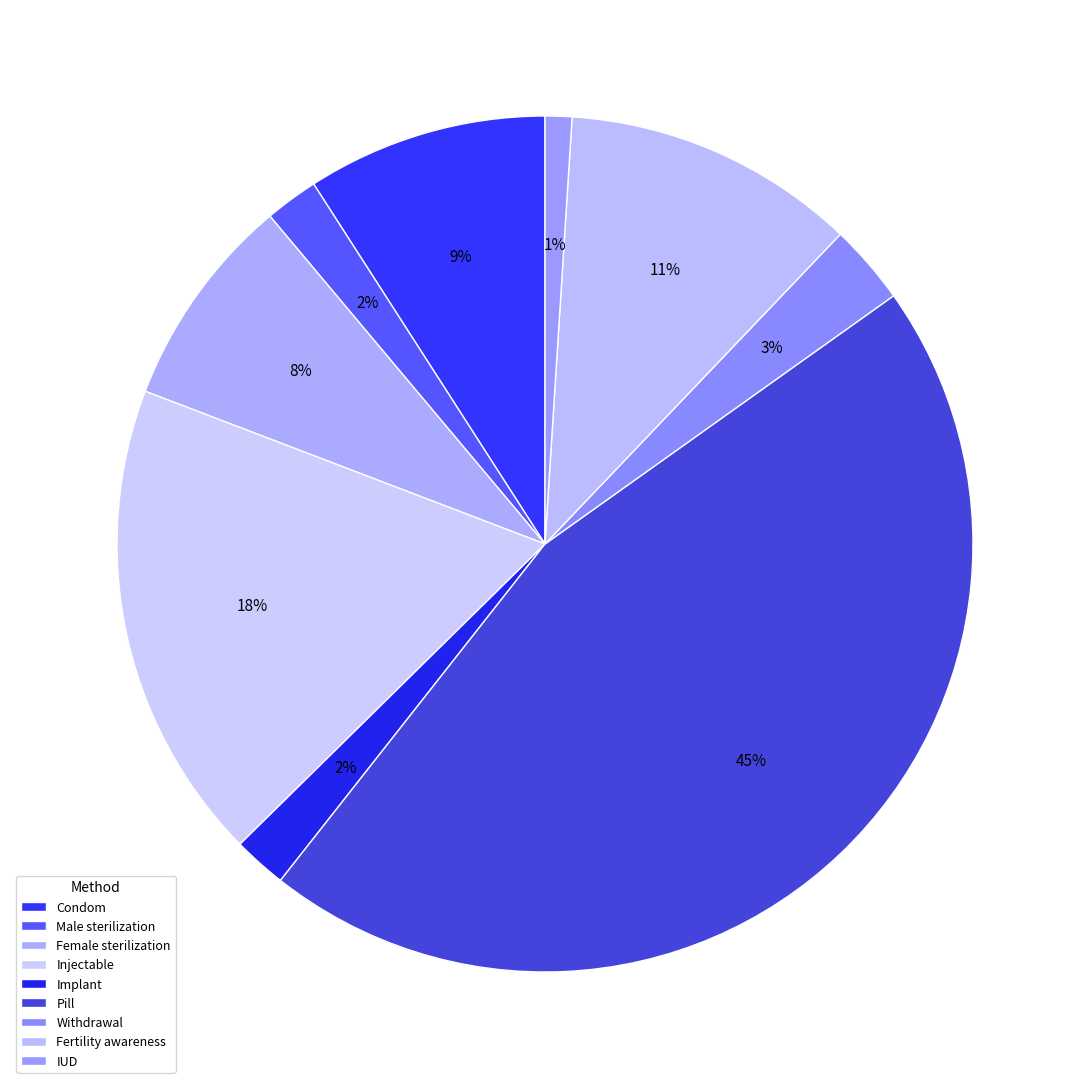

To the nearest percent, what portion does Injectable represent?

18%